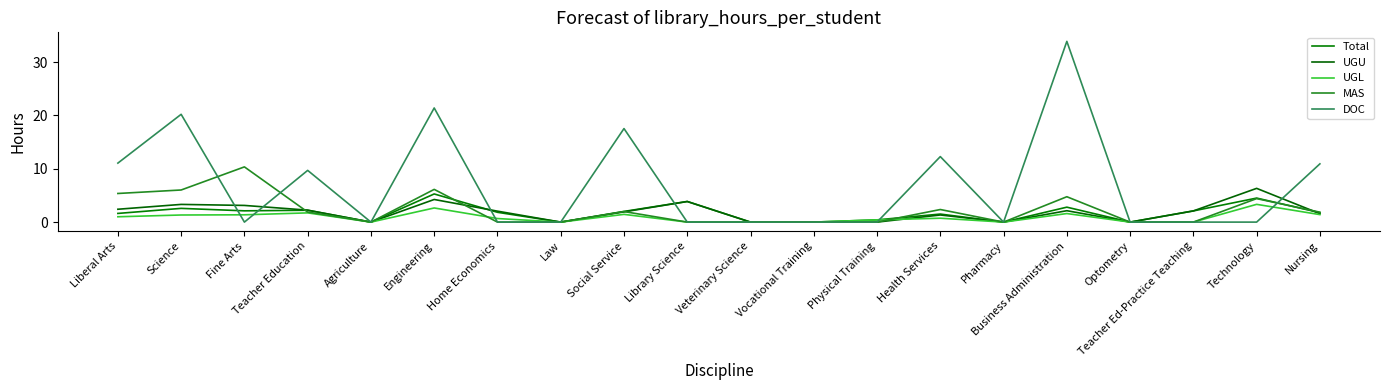

At which category does the chart reach its peak across all series?

Business Administration